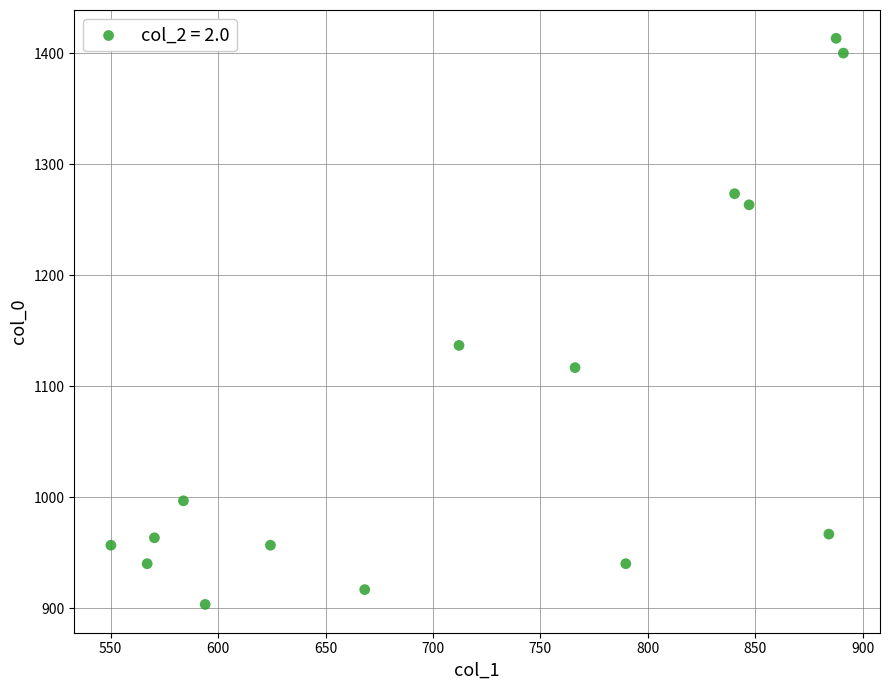

What is the range of Y values (max minus min)?

510.0